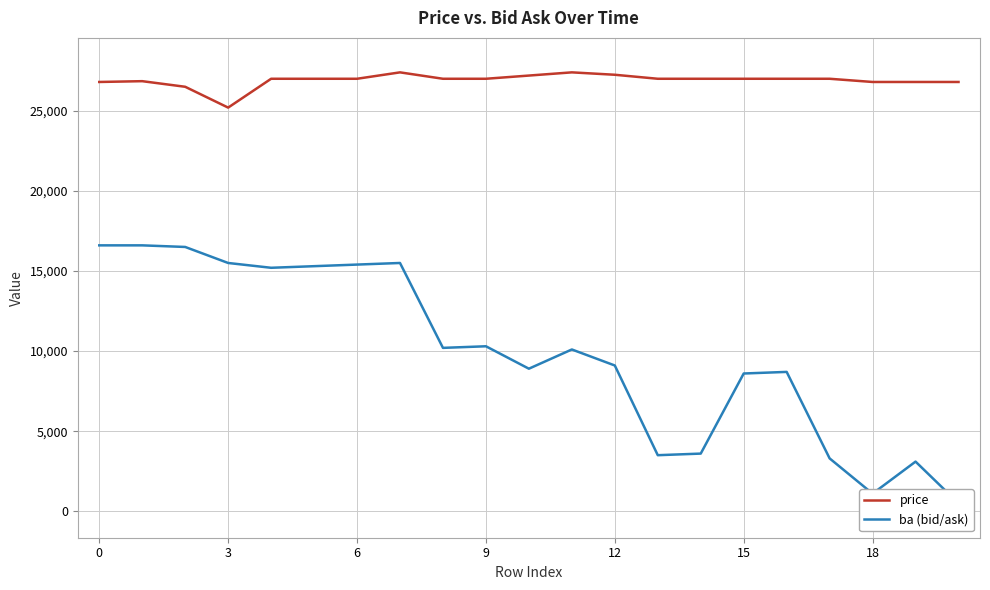

What is the highest value of the price series?

27400